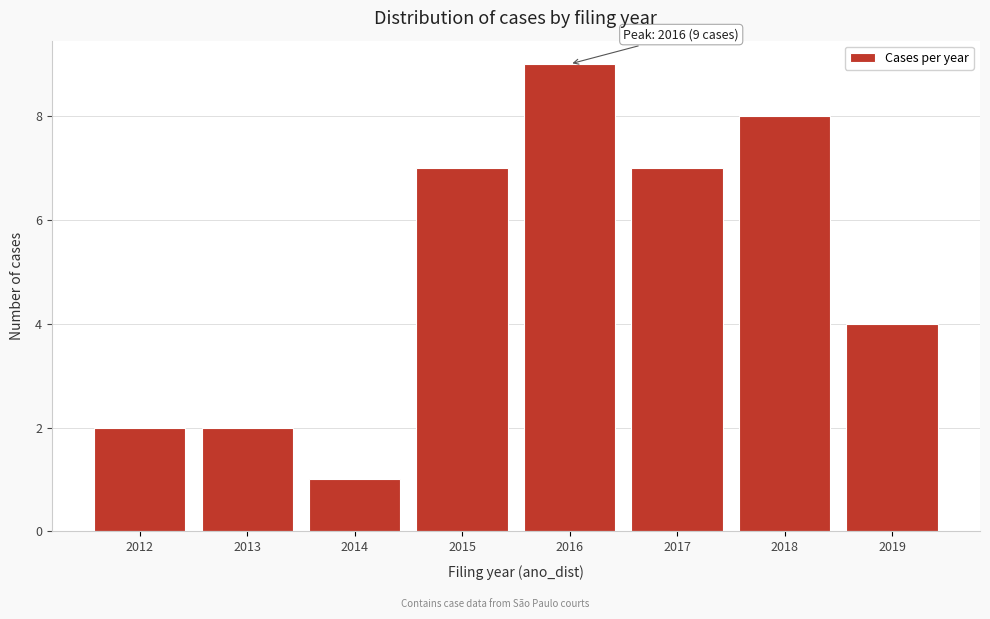

Reading left to right, what are all the values shown in this chart?

2	2	1	7	9	7	8	4